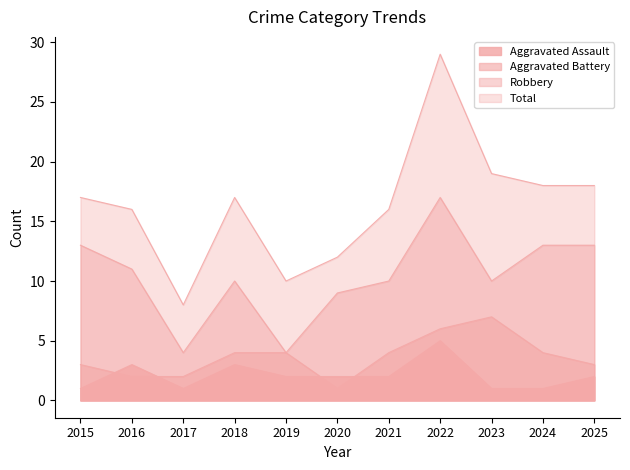

At which category is the sum across all series the highest?

2022